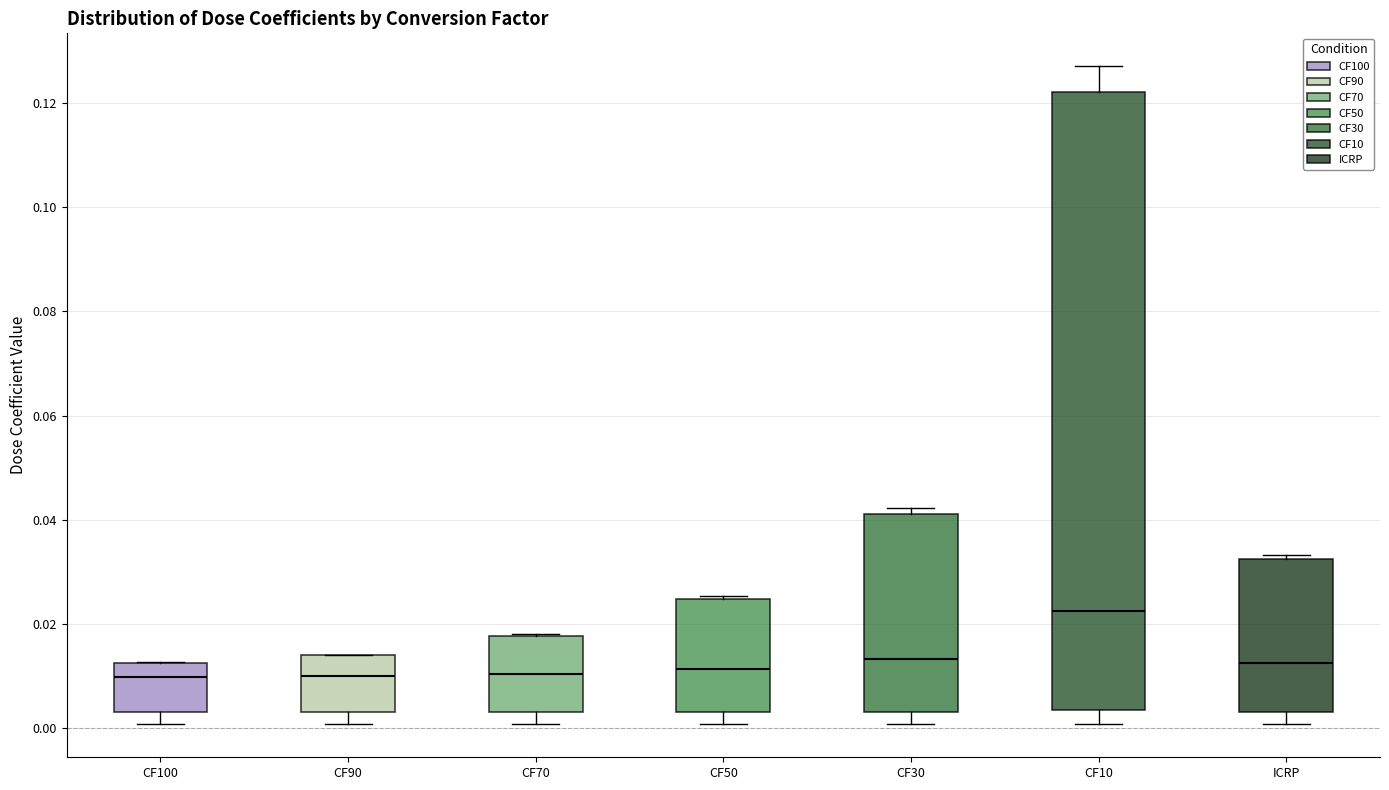

Where does the median line of the box for ICRP sit on the y-axis? The values are not printed on the chart, so give them approximately, as read against the axis.

0.012